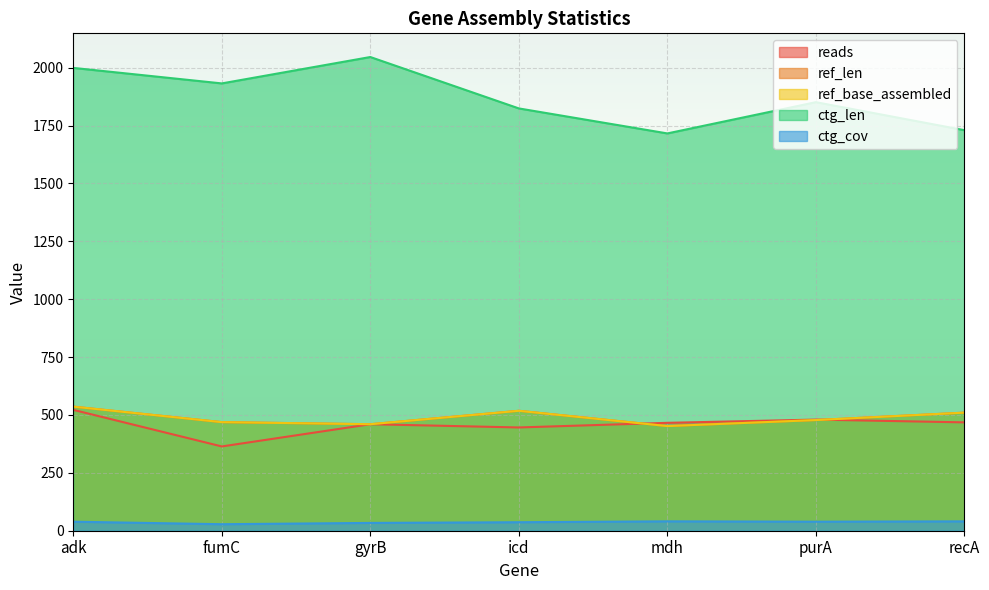

At how many categories does at least one series exceed 491?

7